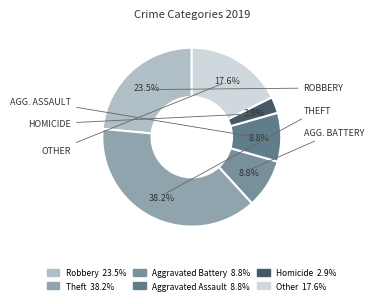

Is there a majority slice in this chart?

No